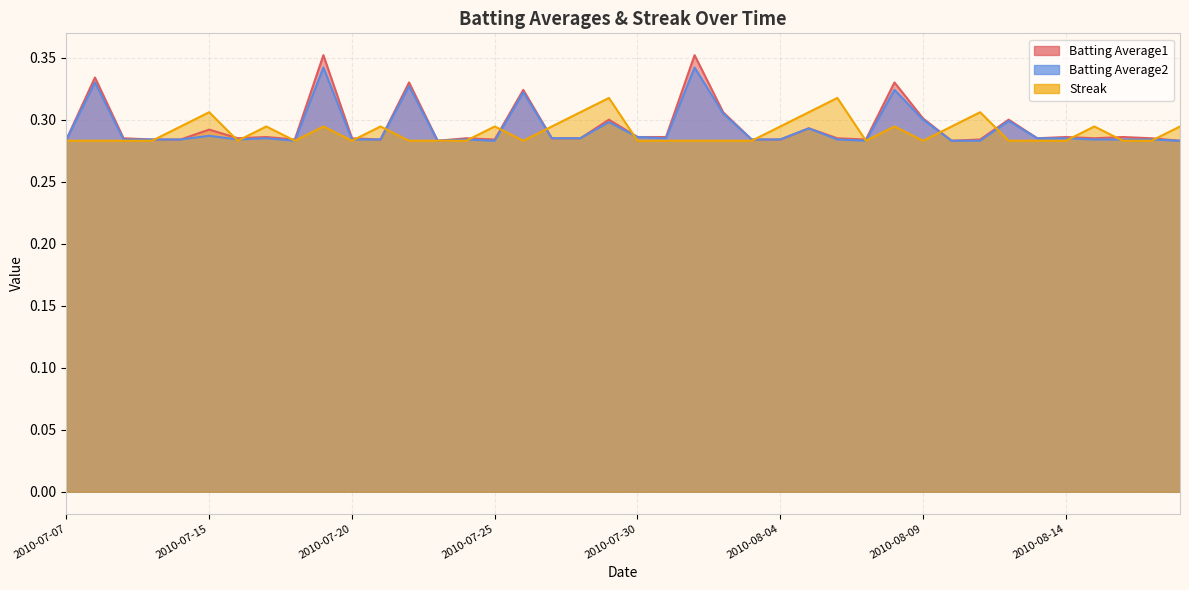

True or false: Batting Average1 has a value of 0.3 at 2010-08-04.

True